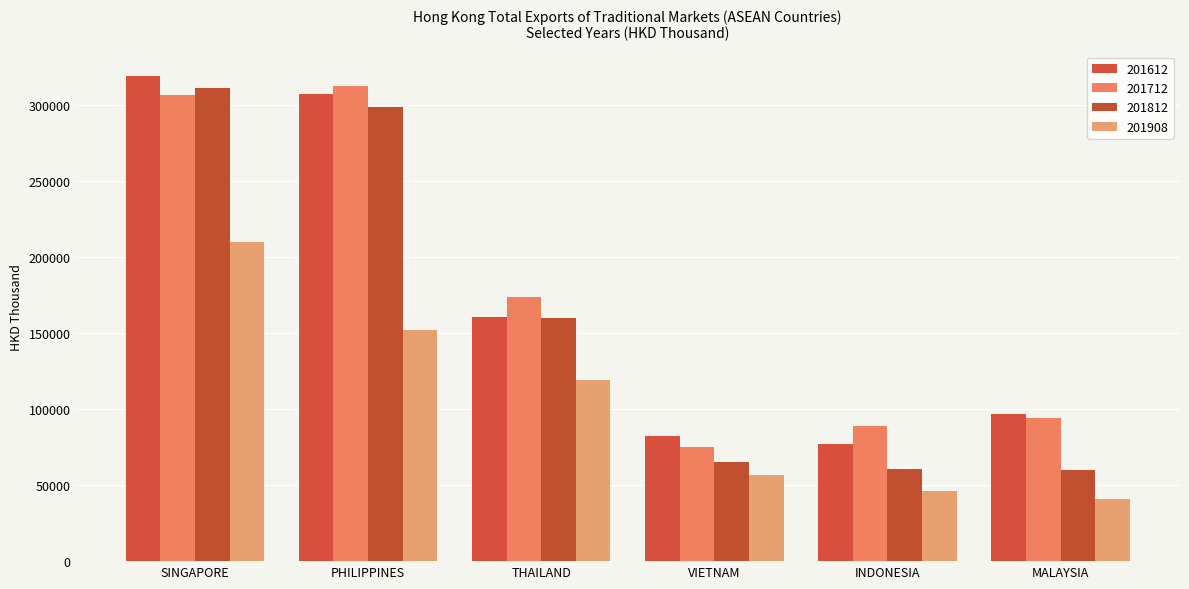

Rank the series by their maximum value, from highest to lowest.

201612, 201712, 201812, 201908